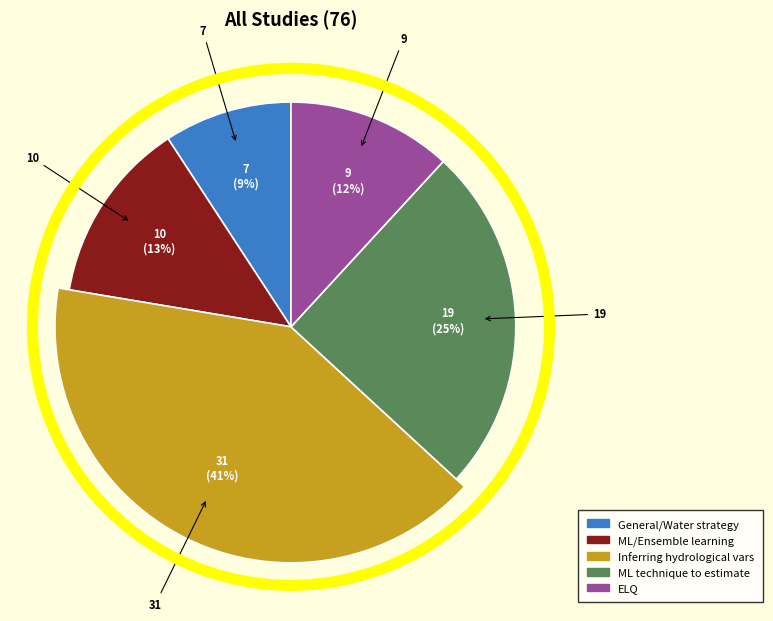

True or false: ELQ accounts for 1% of the total.

False